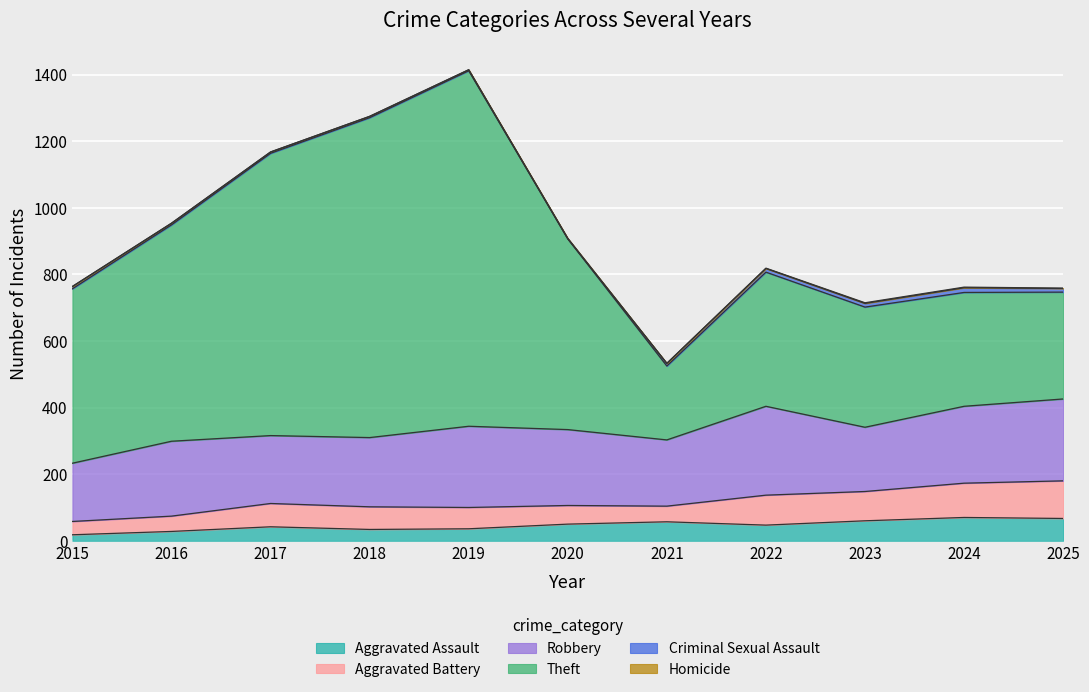

Reading right to left, what are all the values shown in this chart?

Aggravated Assault: 2025=67	2024=70	2023=60	2022=47	2021=57	2020=50	2019=36	2018=34	2017=42	2016=28	2015=18
Aggravated Battery: 2025=113	2024=103	2023=88	2022=90	2021=47	2020=56	2019=64	2018=68	2017=70	2016=46	2015=40
Robbery: 2025=246	2024=231	2023=193	2022=267	2021=199	2020=228	2019=244	2018=208	2017=204	2016=225	2015=175
Theft: 2025=321	2024=342	2023=361	2022=403	2021=222	2020=573	2019=1068	2018=961	2017=848	2016=650	2015=524
Criminal Sexual Assault: 2025=11	2024=14	2023=11	2022=11	2021=8	2020=0	2019=3	2018=4	2017=4	2016=5	2015=7
Homicide: 2025=1	2024=2	2023=2	2022=1	2021=0	2020=2	2019=0	2018=0	2017=0	2016=0	2015=0